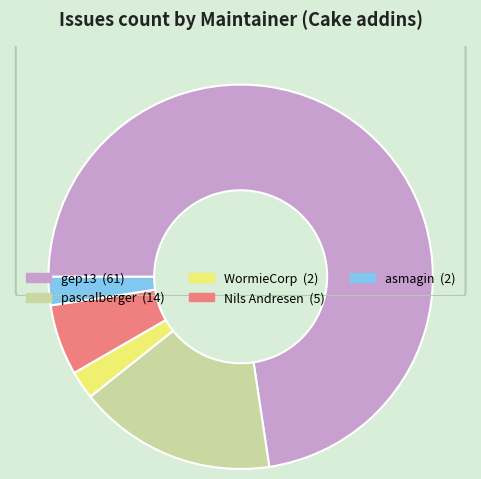

Do gep13 and WormieCorp together represent more than half of the pie?

Yes